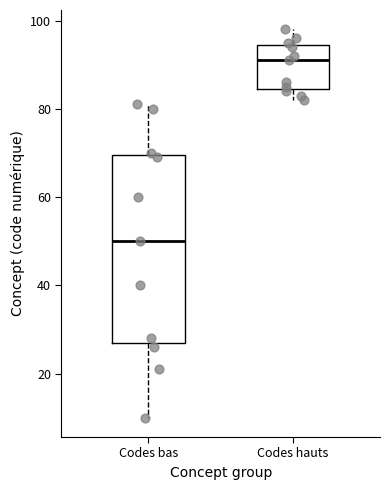

Reading left to right, transcribe this box plot: for each box, give where its median line is, the range the box spans, and where its two whiskers end, as read against the y-axis. The values are not printed on the chart, so give them approximately, as read against the axis.

Codes bas: median 50, box 28 to 70, whiskers 10 to 82
Codes hauts: median 92, box 84 to 94, whiskers 82 to 98